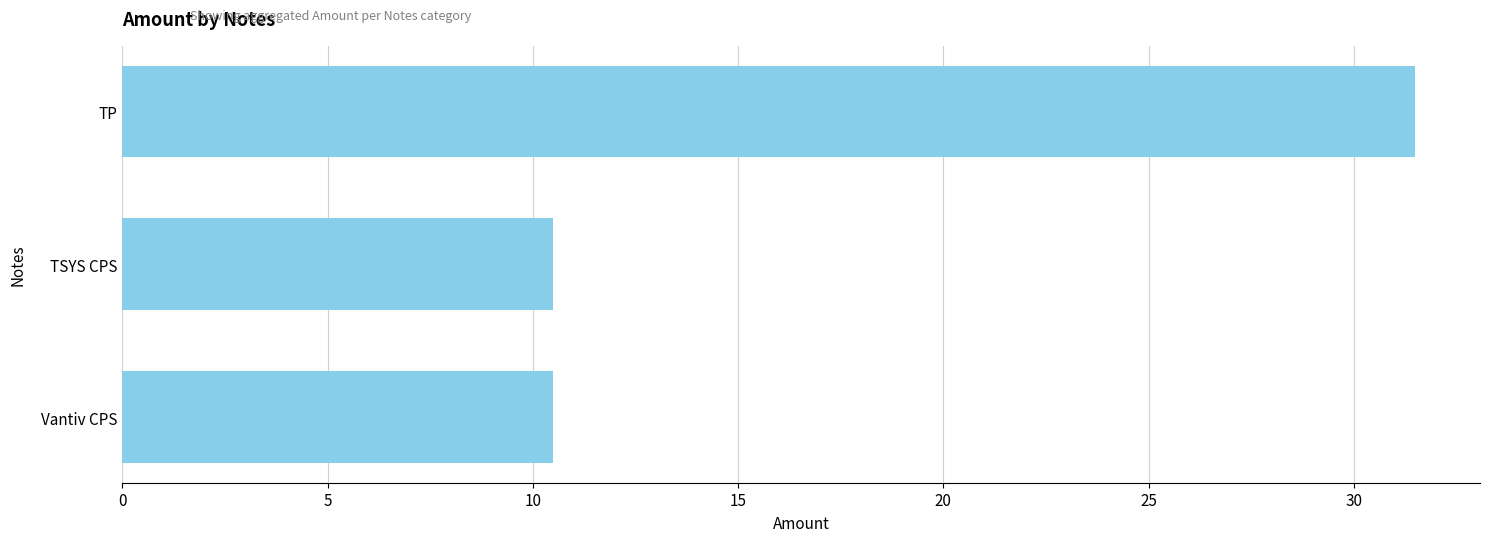

What position from the bottom is TSYS CPS?

2